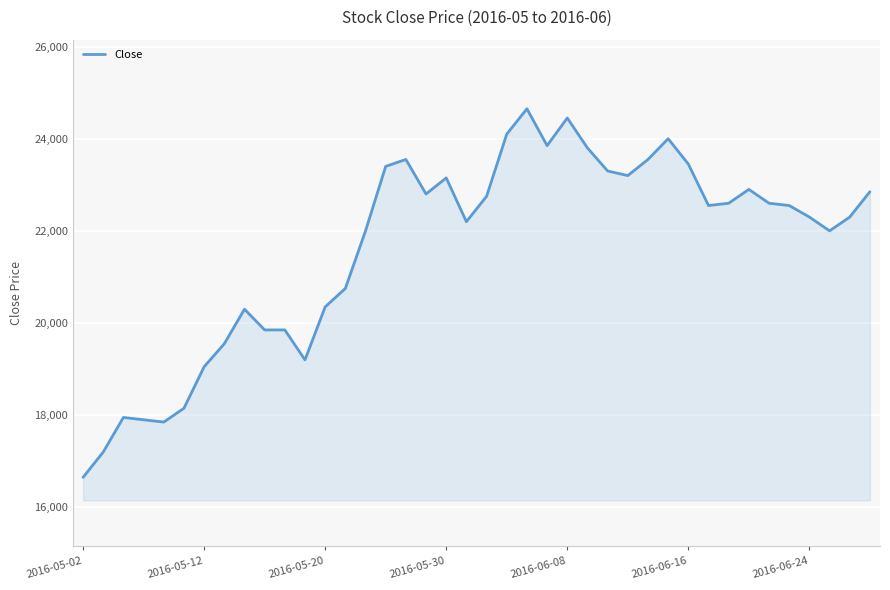

What is the difference between the maximum and minimum values?

8000